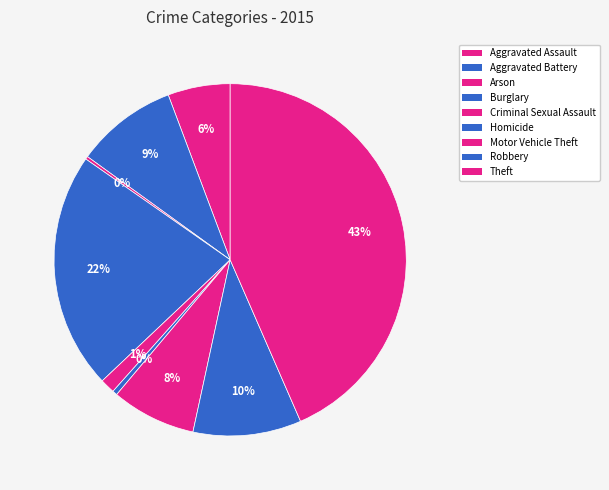

What is the change in value from Motor Vehicle Theft to Robbery?

+74